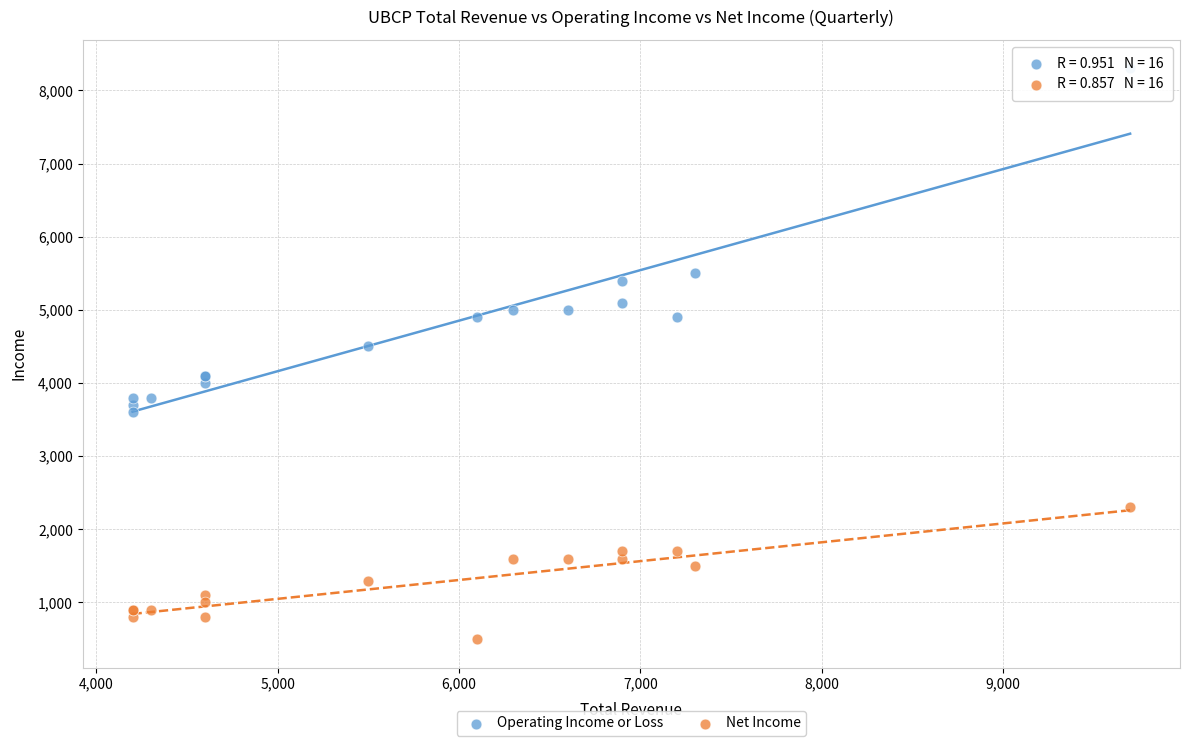

Which series has the largest Y range (max minus min)?

Operating Income or Loss